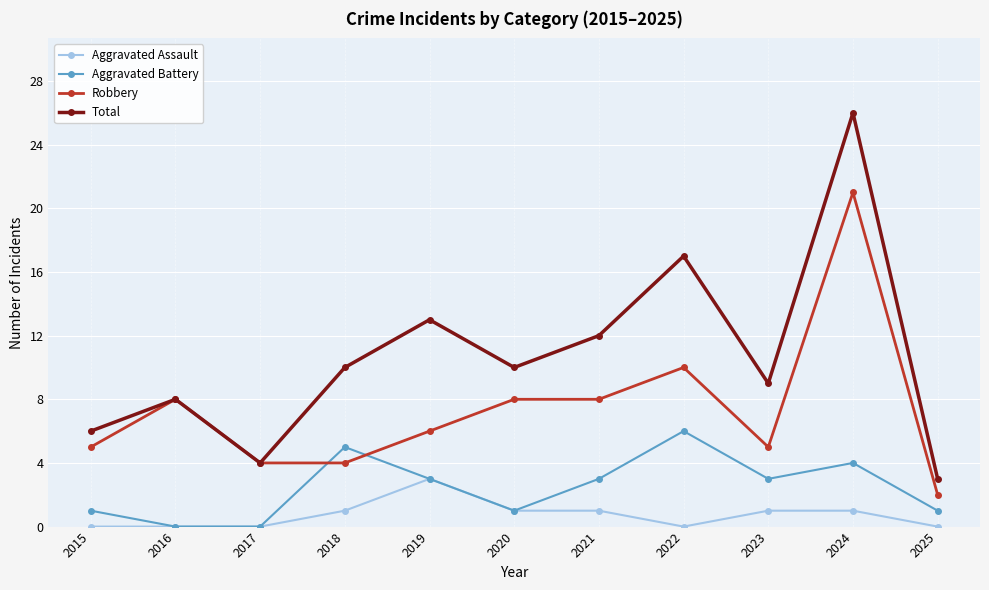

What is the sum of the Total values at 2022 and 2024?

43